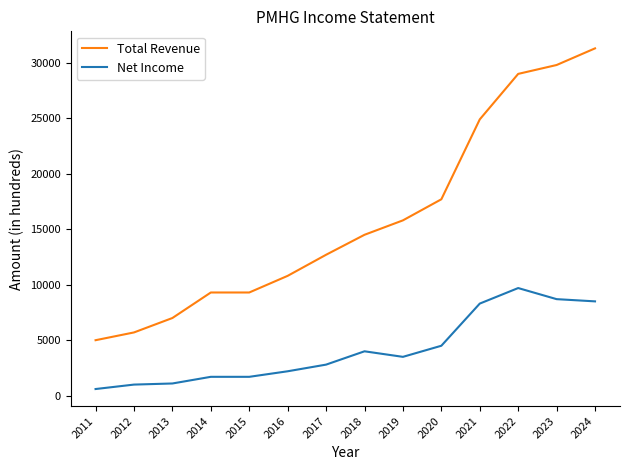

True or false: Net Income and Total Revenue intersect in this chart.

False